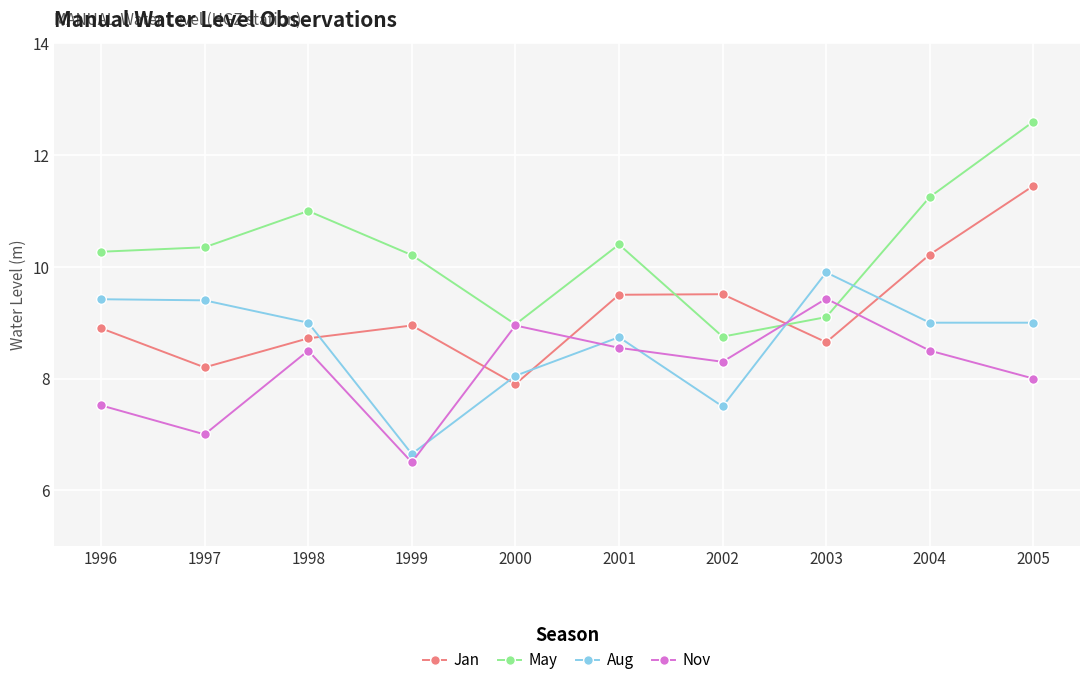

What is the sum of the Jan values at 2000 and 1996?

16.8